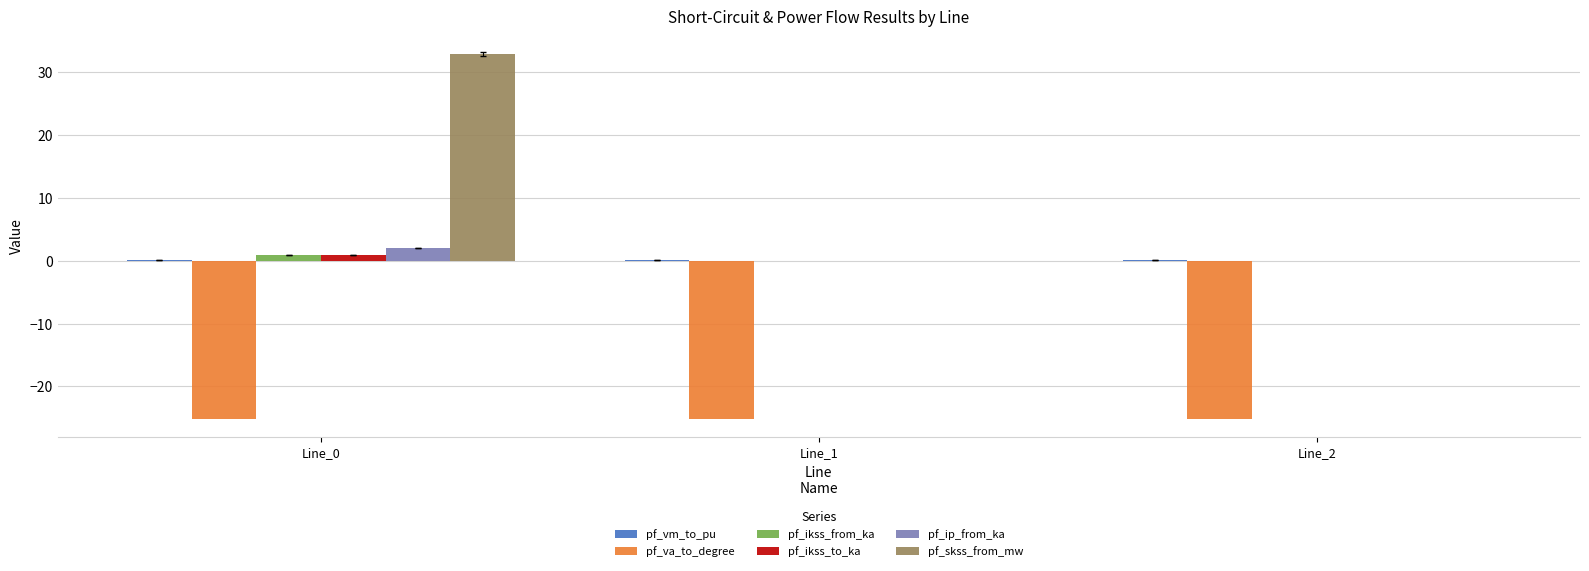

What is the sum of all pf_ikss_from_ka values?

0.9